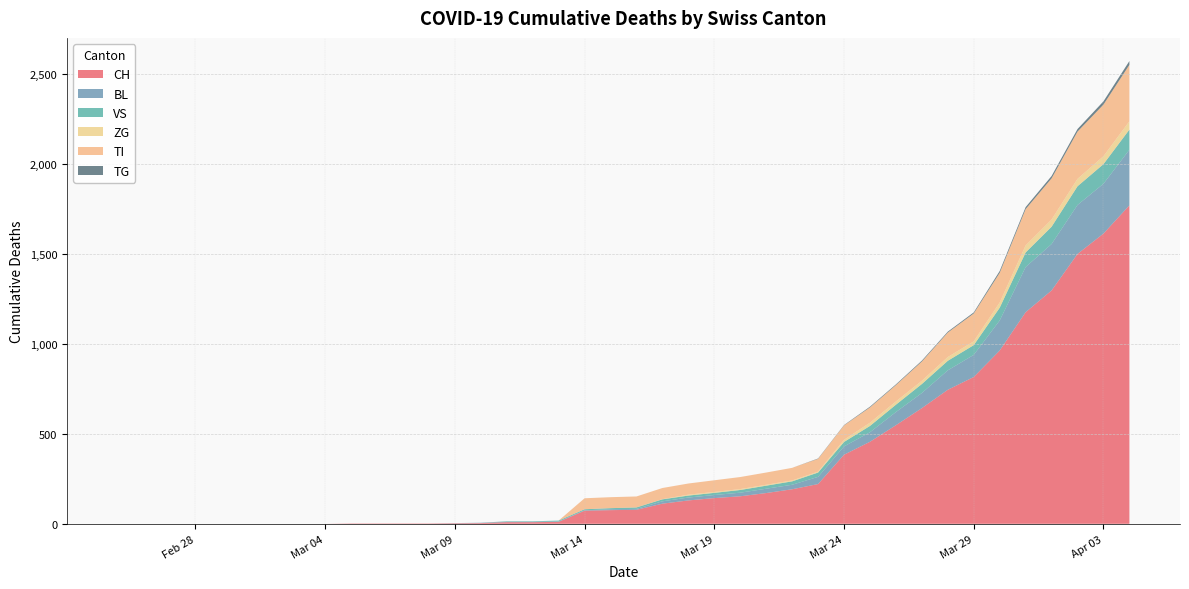

Reading right to left, what are all the values shown in this chart?

CH: 1770	1613	1500	1297	1176	963	816	745	643	548	456	384	221	192	171	153	143	130	112	78	76	73	11	9	9	4	3	2	2	2	2	0	0	0	0	0	0	0	0	0
BL: 309	277	272	258	251	167	123	108	84	73	53	46	40	25	24	20	17	16	13	5	5	2	2	2	2	2	1	0	0	0	0	0	0	0	0	0	0	0	0	0
VS: 112	109	104	96	81	71	54	53	50	41	35	25	24	19	17	15	12	11	11	8	6	6	5	3	3	0	0	0	0	0	0	0	0	0	0	0	0	0	0	0
ZG: 46	44	41	40	39	29	21	21	18	18	18	12	5	5	5	5	5	5	1	0	0	0	0	0	0	0	0	0	0	0	0	0	0	0	0	0	0	0	0	0
TI: 314	287	263	229	202	165	155	136	107	91	85	80	71	70	68	67	65	62	62	61	61	61	0	0	0	0	0	0	0	0	0	0	0	0	0	0	0	0	0	0
TG: 21	18	14	13	11	10	6	5	5	4	4	2	2	0	0	0	0	0	0	0	0	0	0	0	0	0	0	0	0	0	0	0	0	0	0	0	0	0	0	0